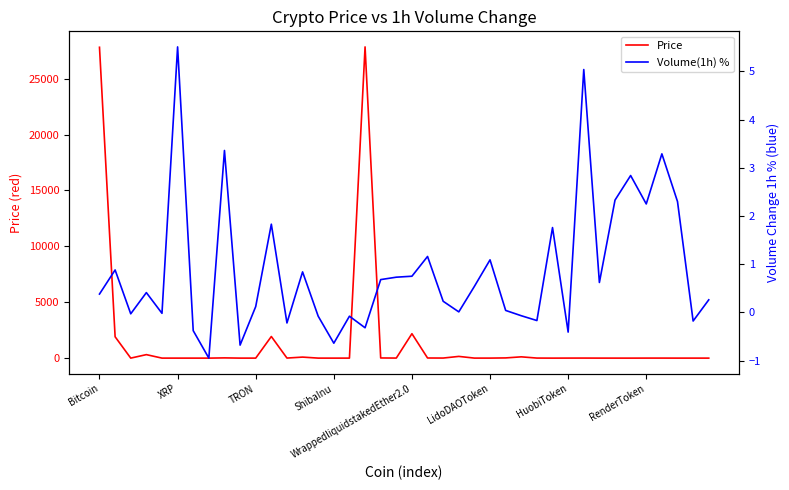

The value of Price at HuobiToken is 4.6. True or false?

False